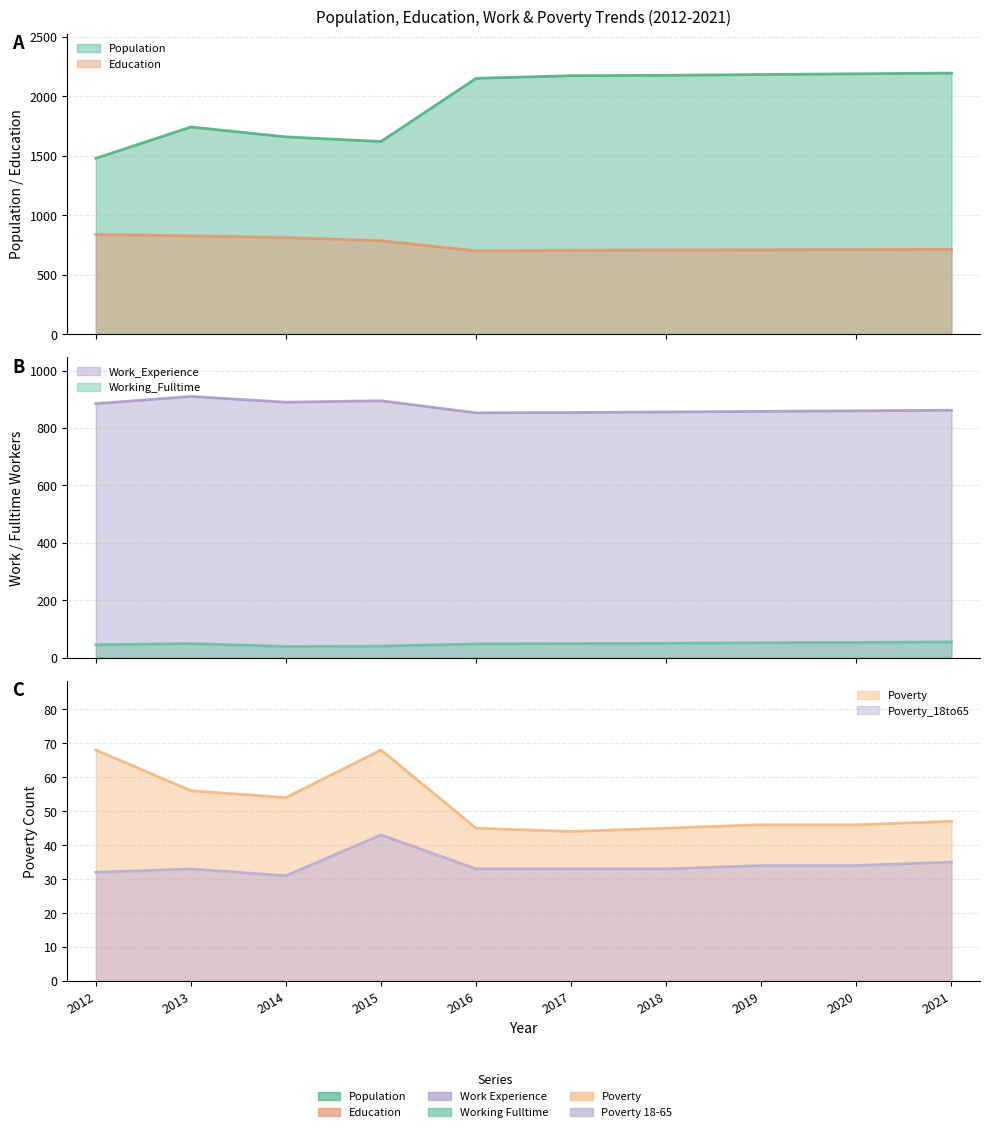

Where do Working_Fulltime and Poverty_18to65 first cross each other?

2014 and 2015